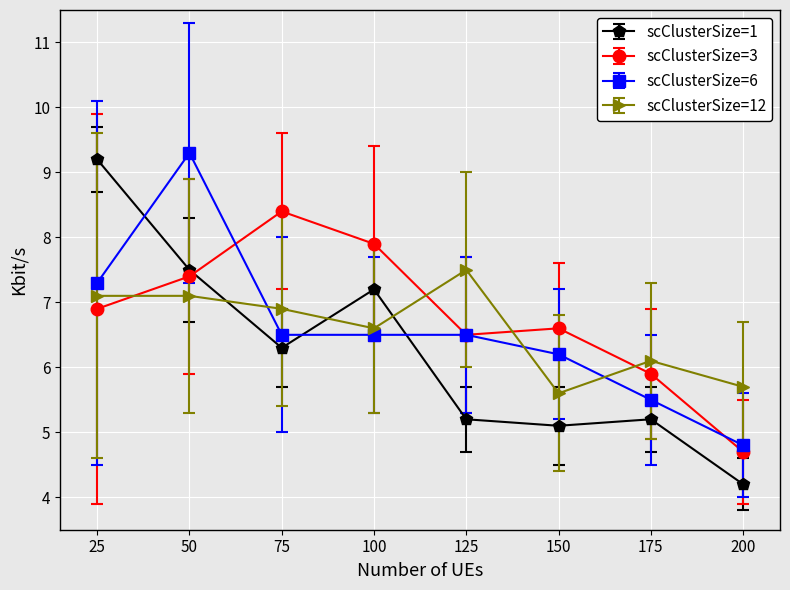

Is the value of scClusterSize=1 at 175 greater than the value of scClusterSize=12 at 125?

No